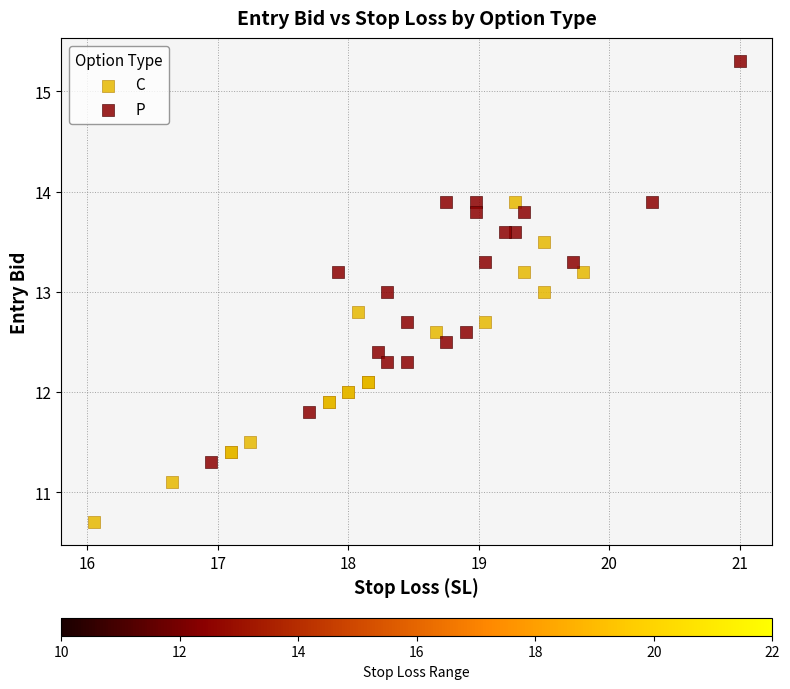

Which series has the widest spread of Y values?

P